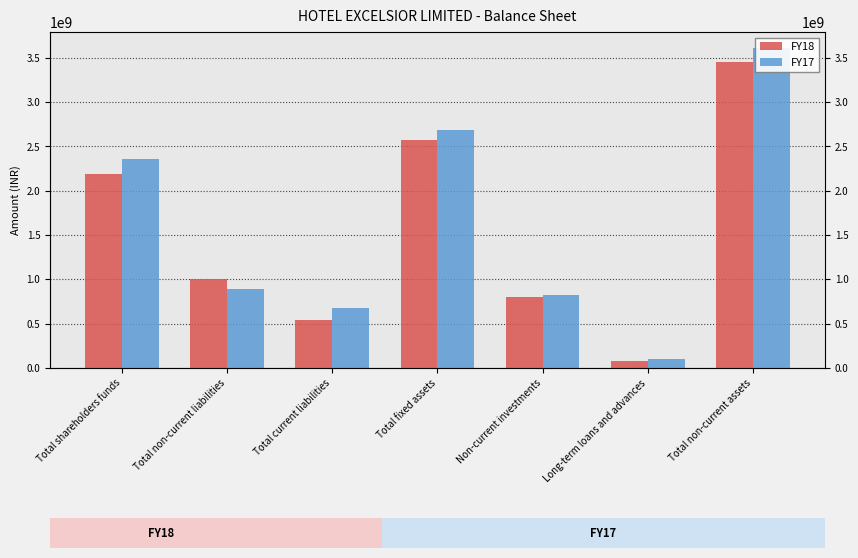

At how many categories does at least one series exceed 1503359681?

3